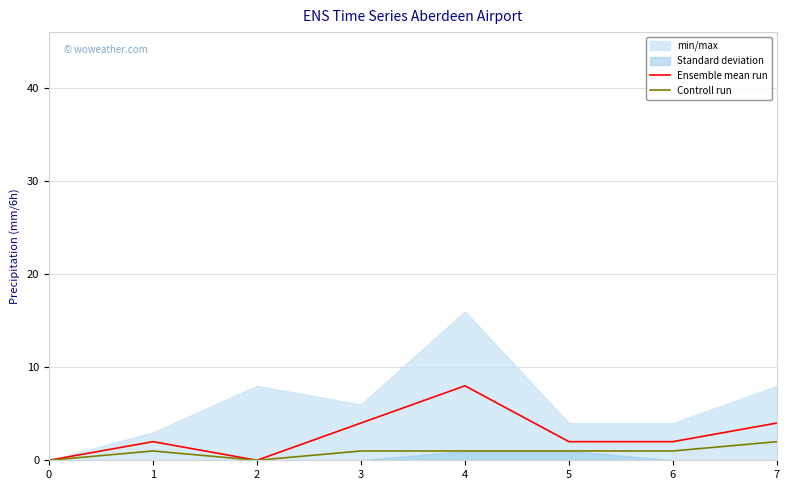

True or false: Ensemble mean run and Controll run intersect in this chart.

False